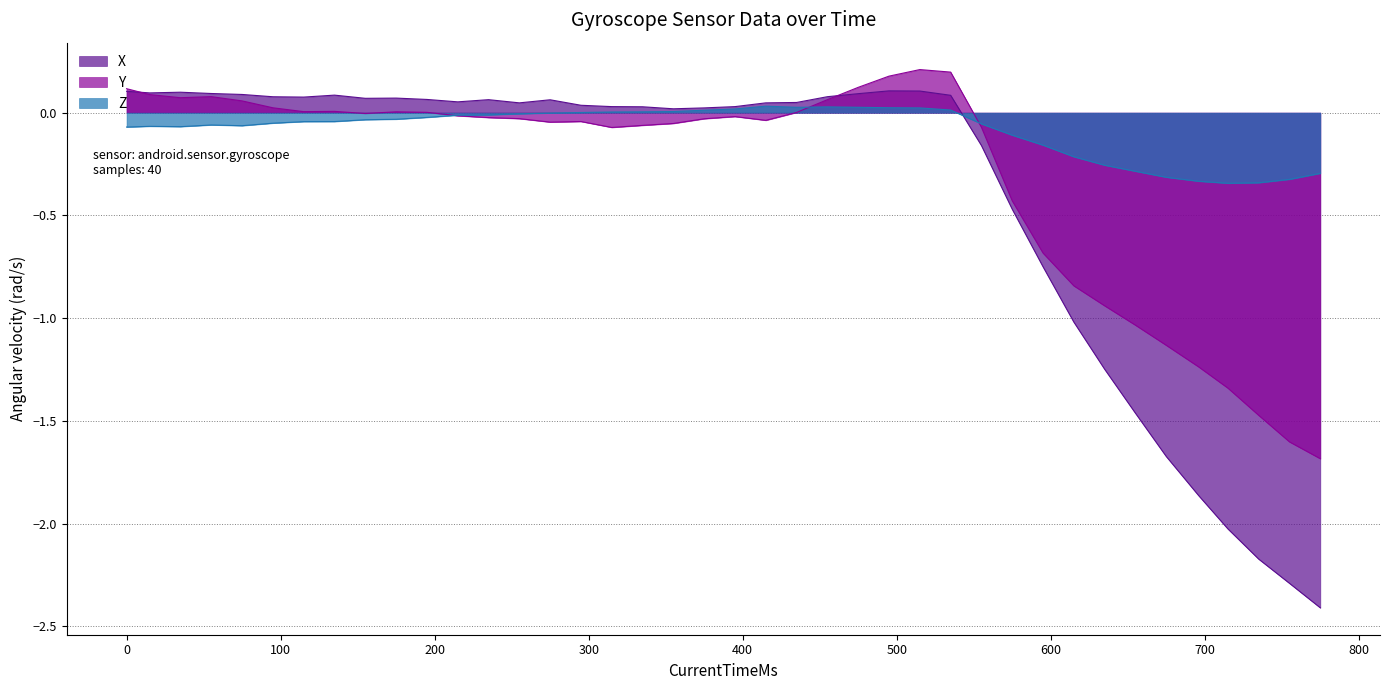

Which series has the widest spread of values?

X